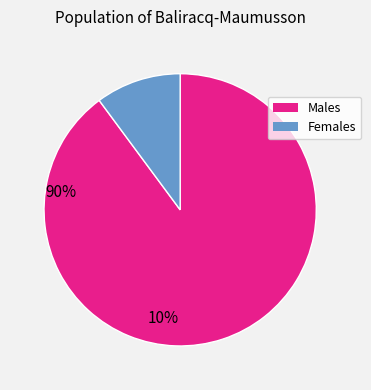

Is there a majority slice in this chart?

Yes